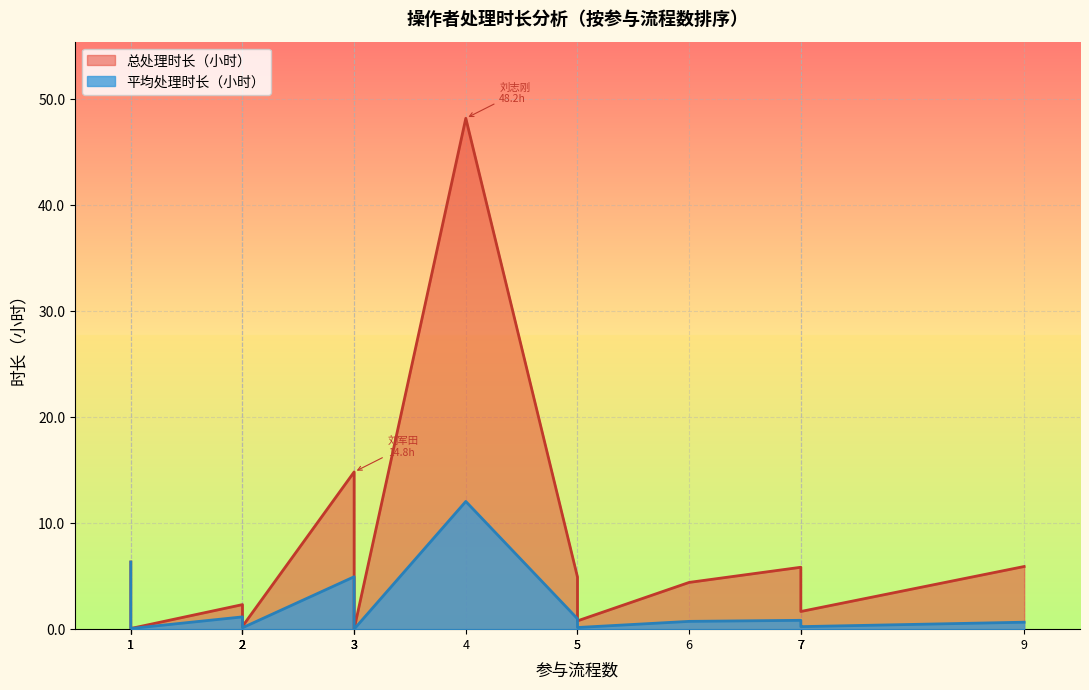

True or false: 总处理时长（小时） and 平均处理时长（小时） intersect in this chart.

False